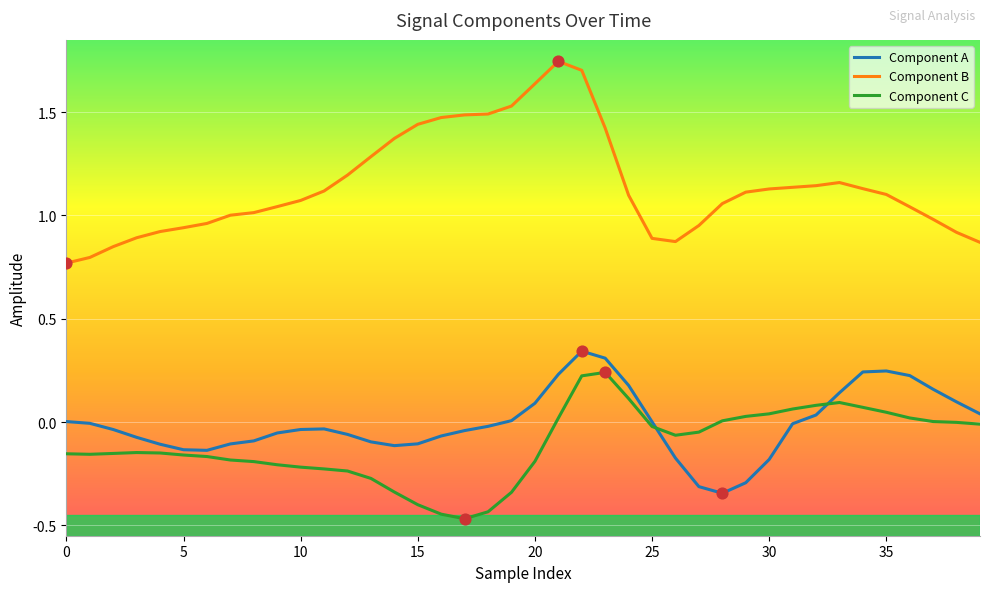

Which series has the largest total across all categories?

Component B